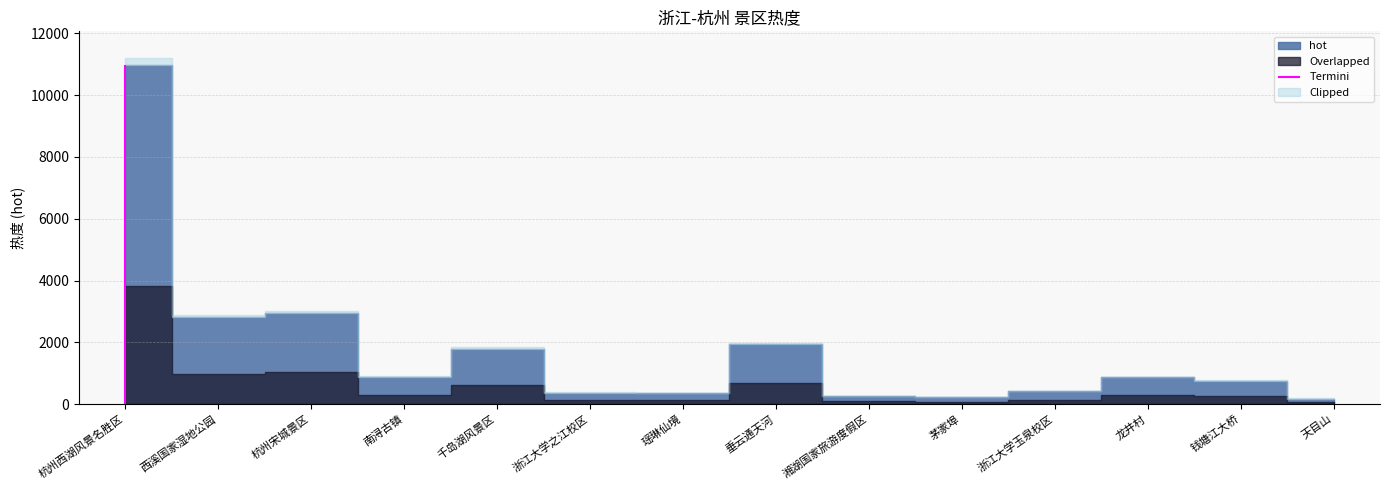

What is the smallest value displayed?

184